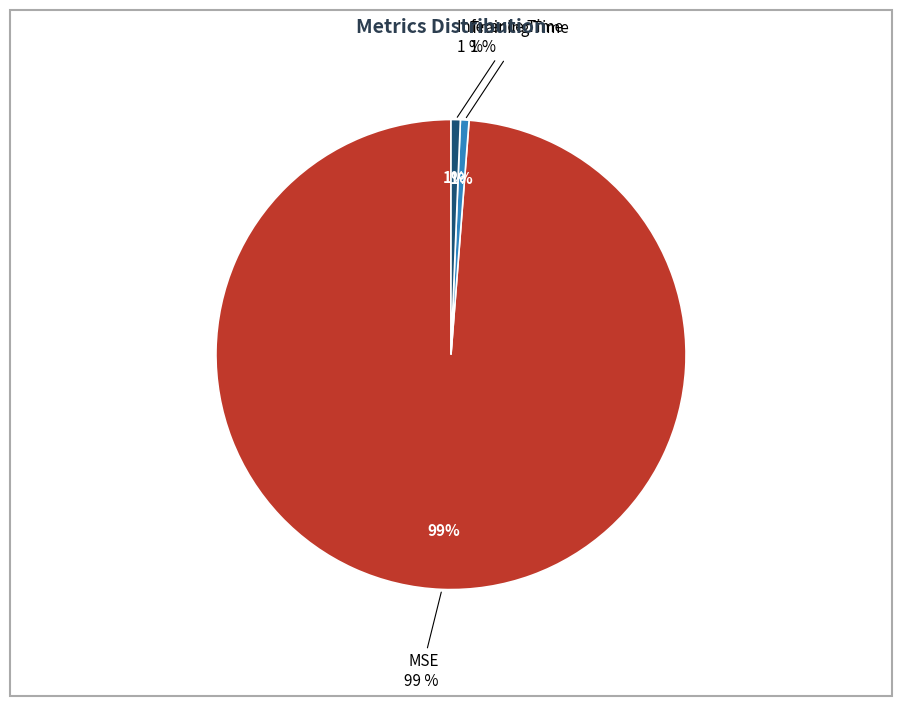

How much of the chart is everything except Training Time?

99.4%